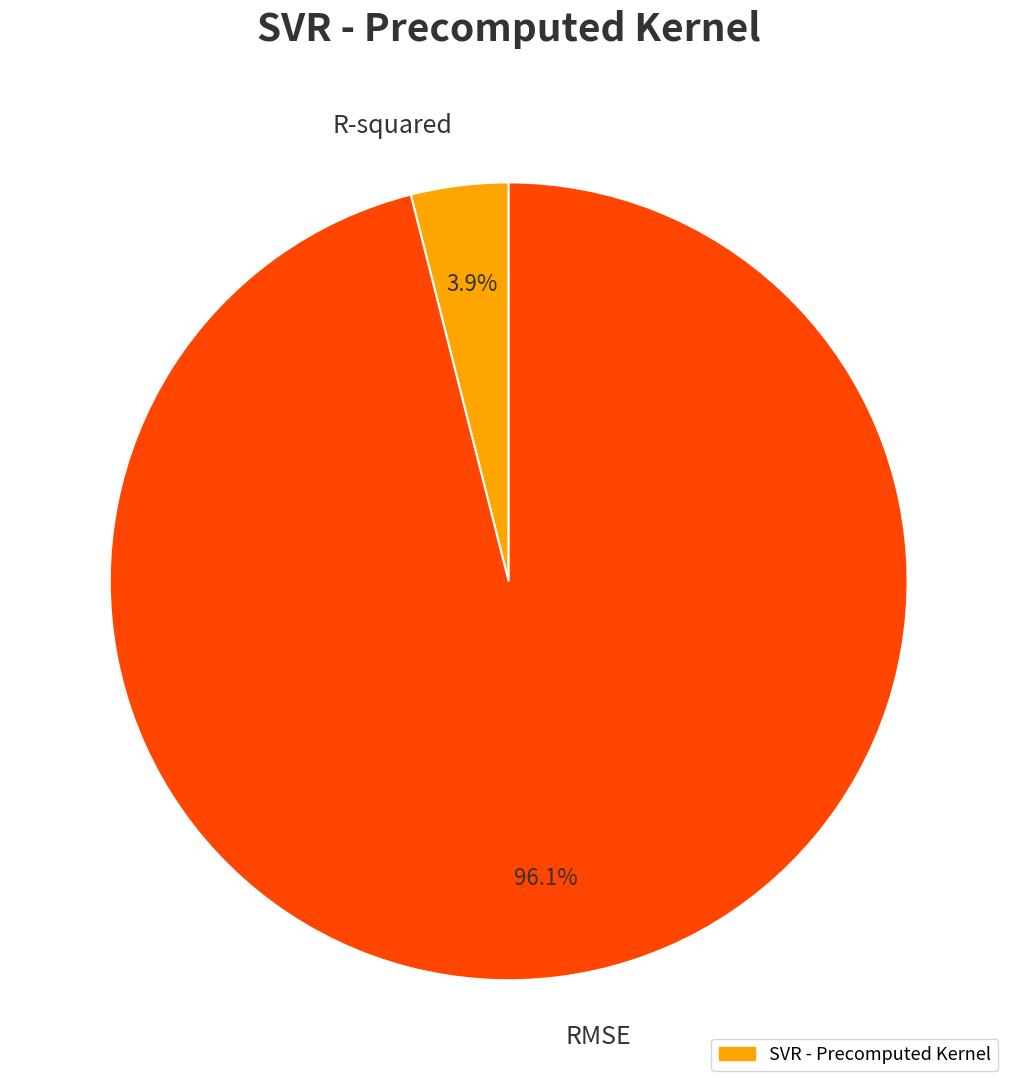

How much of the chart is everything except RMSE?

3.9%